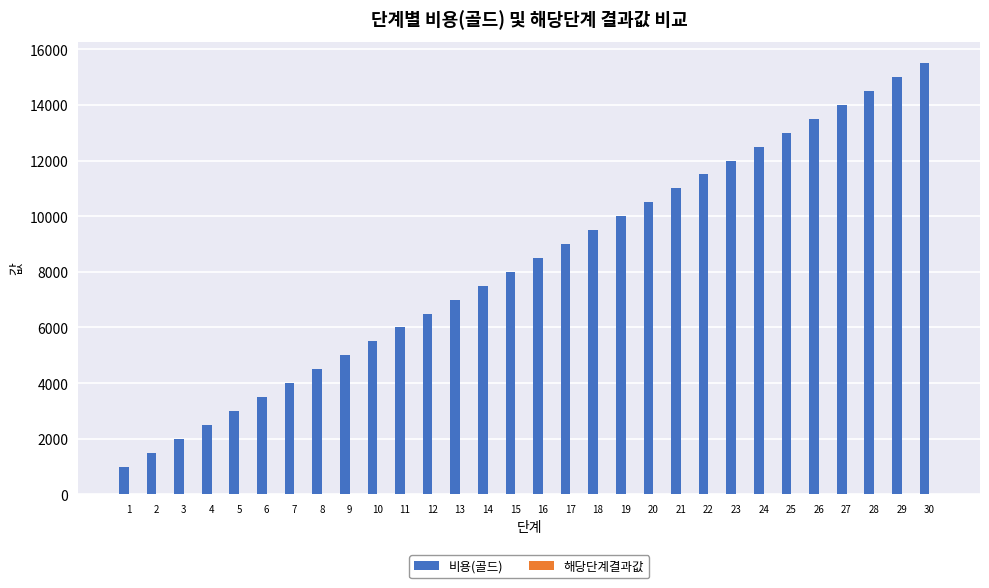

What is the greatest value displayed?

15500